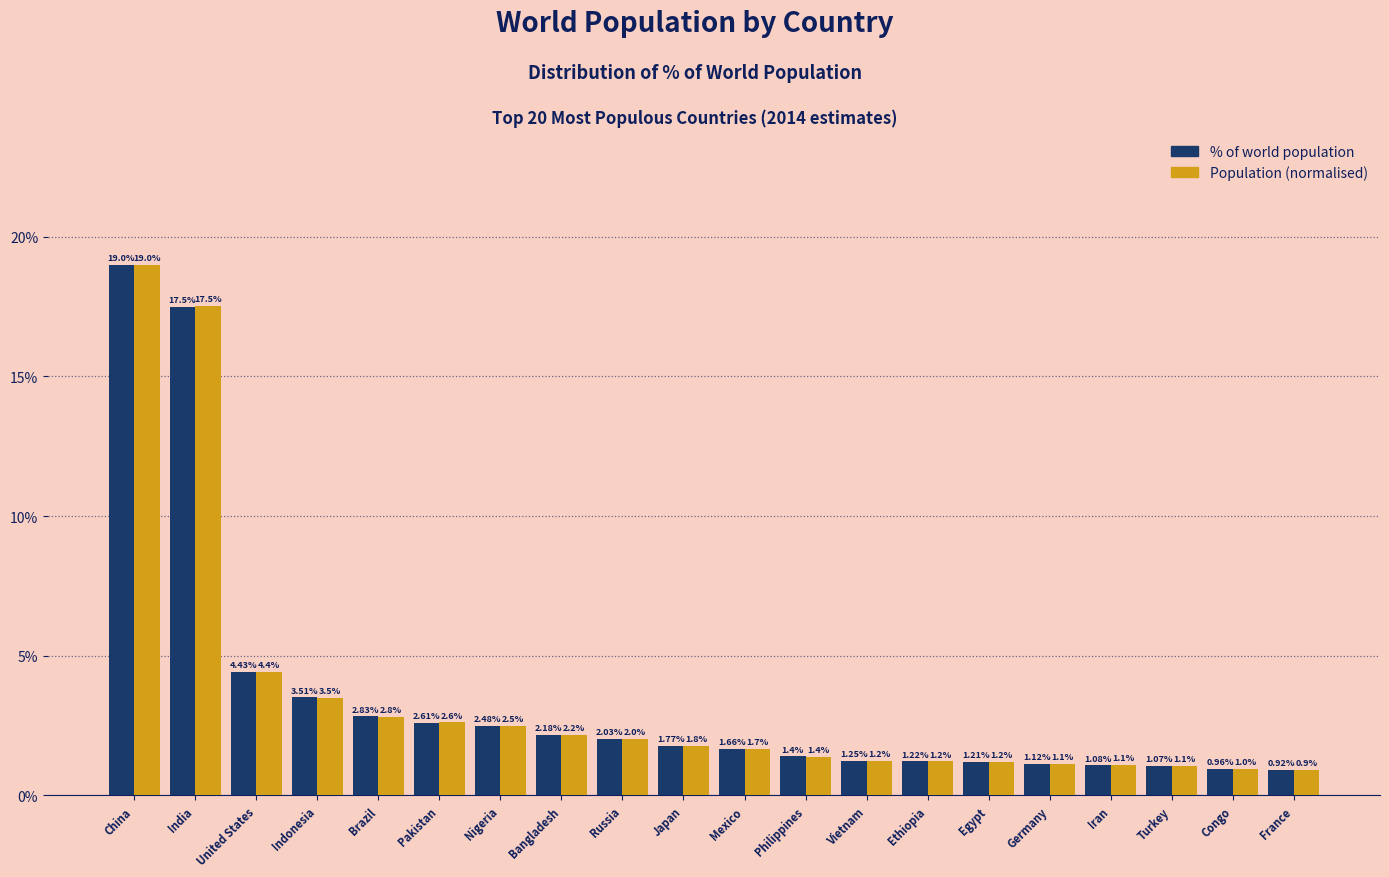

List the labels in order of Population (normalised) value, smallest first.

France, Congo, Turkey, Iran, Germany, Egypt, Ethiopia, Vietnam, Philippines, Mexico, Japan, Russia, Bangladesh, Nigeria, Pakistan, Brazil, Indonesia, United States, India, China